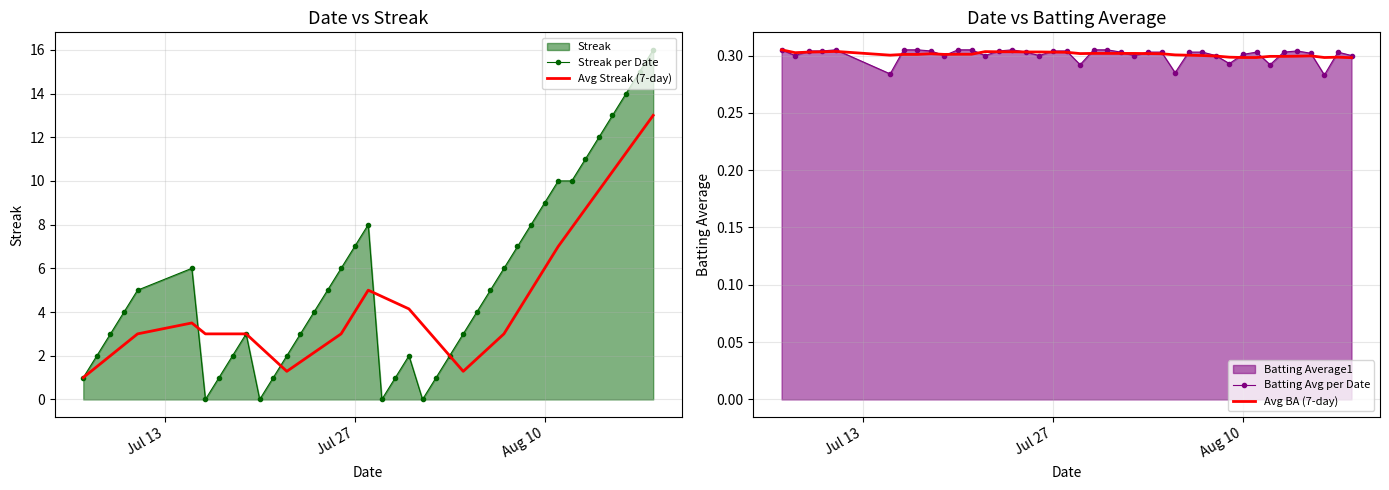

What is the maximum value for Avg Streak (7-day)?

13.0